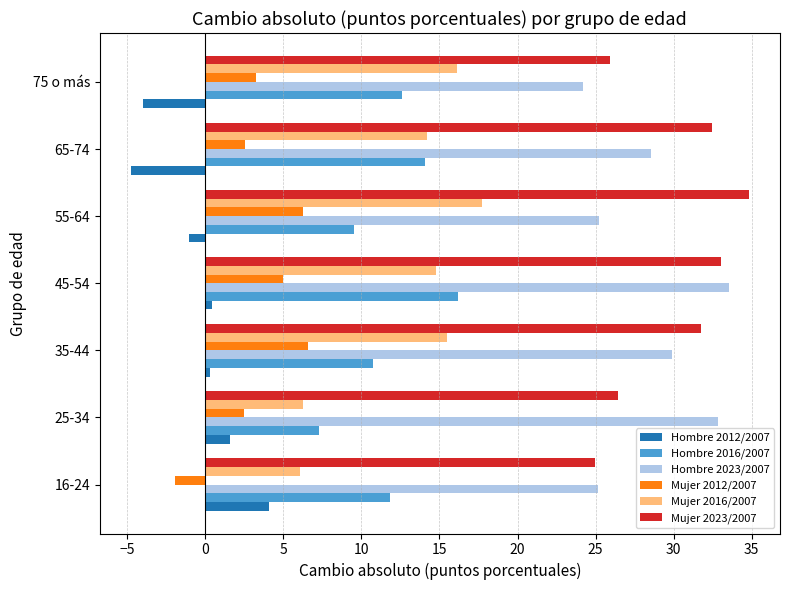

What is the total value across all series at 65-74?

87.1